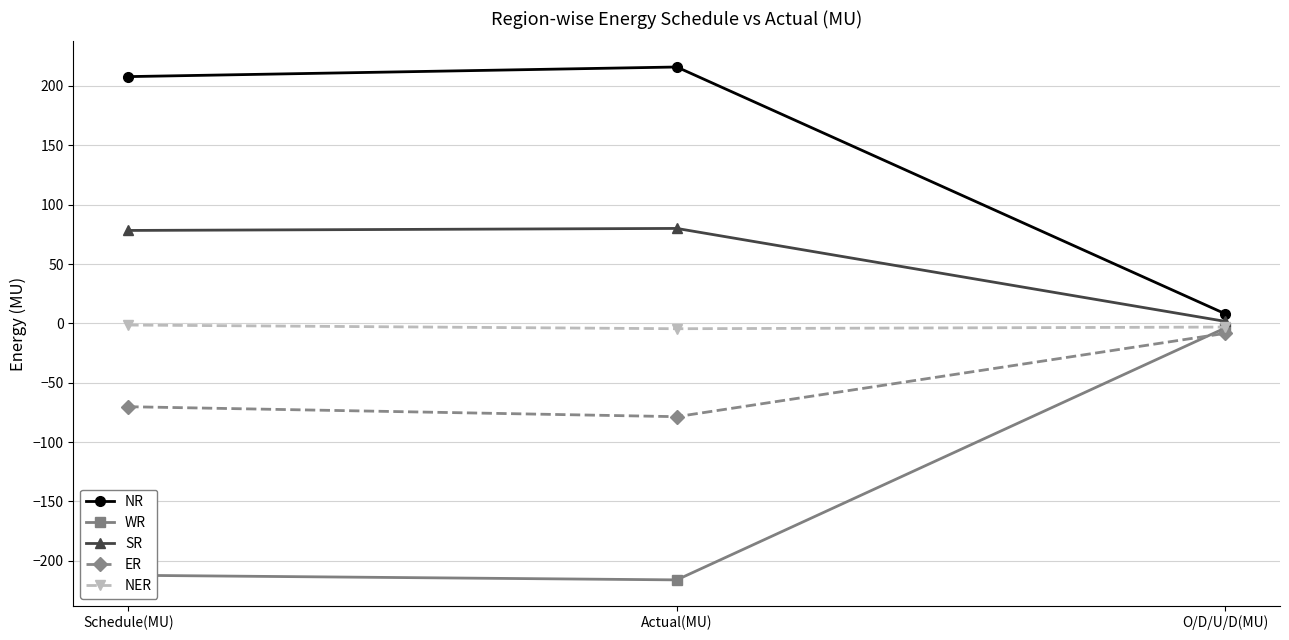

Is it true that NR equals 216.0 at Actual(MU)?

True